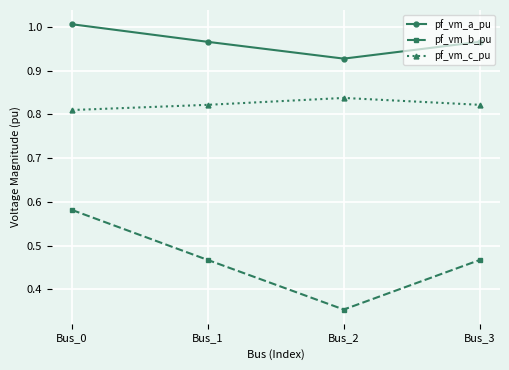

The pf_vm_a_pu series shows 0.3 at Bus_1. True or false?

False